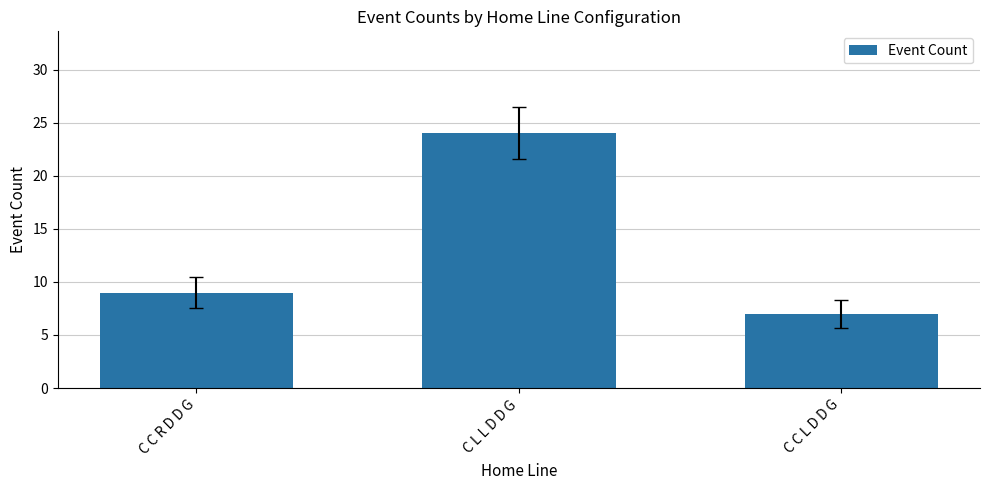

What is the smallest value displayed?

7